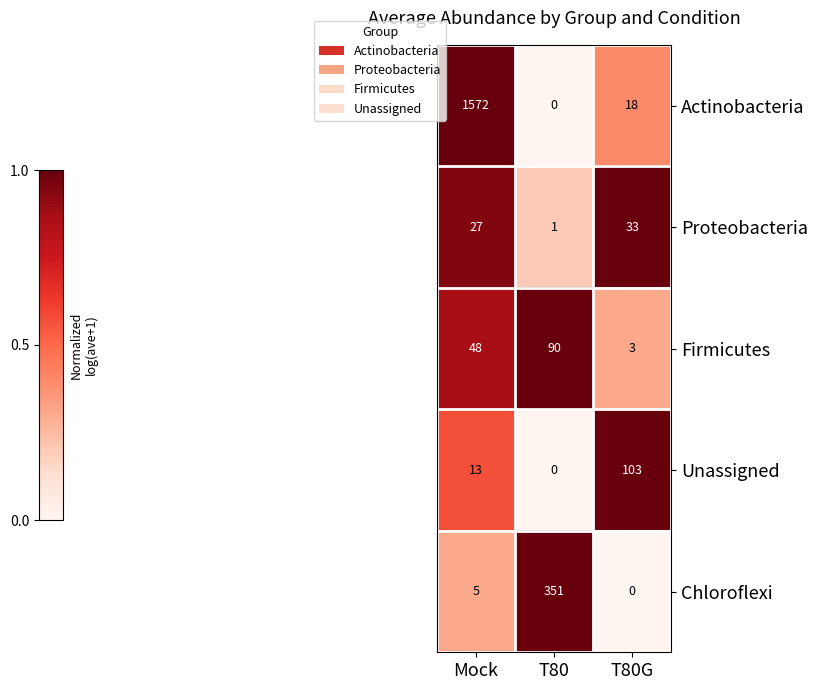

Between T80 and T80G, which series saw the biggest shift?

Chloroflexi